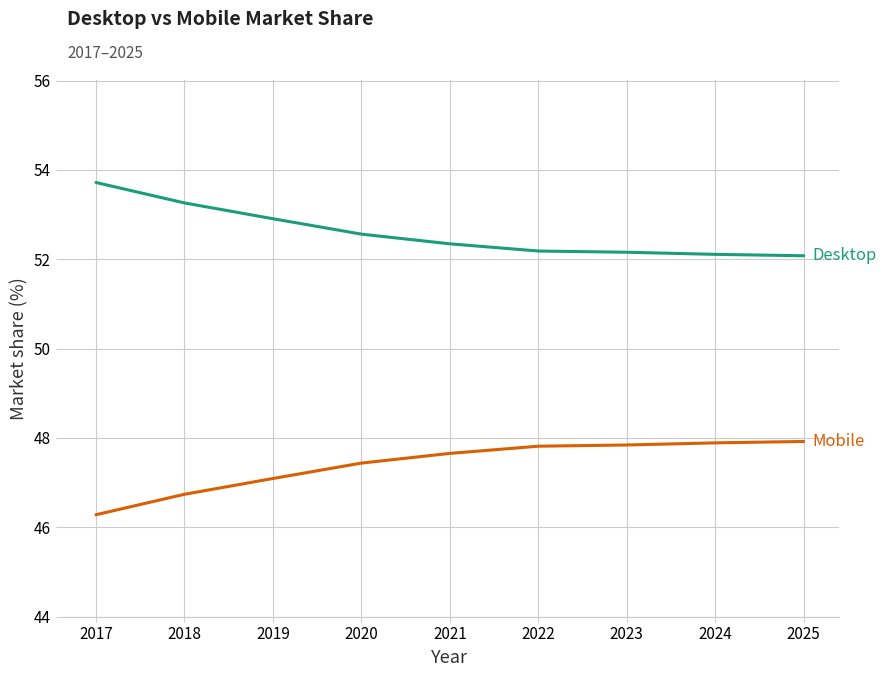

At which category does the chart reach its peak across all series?

2017